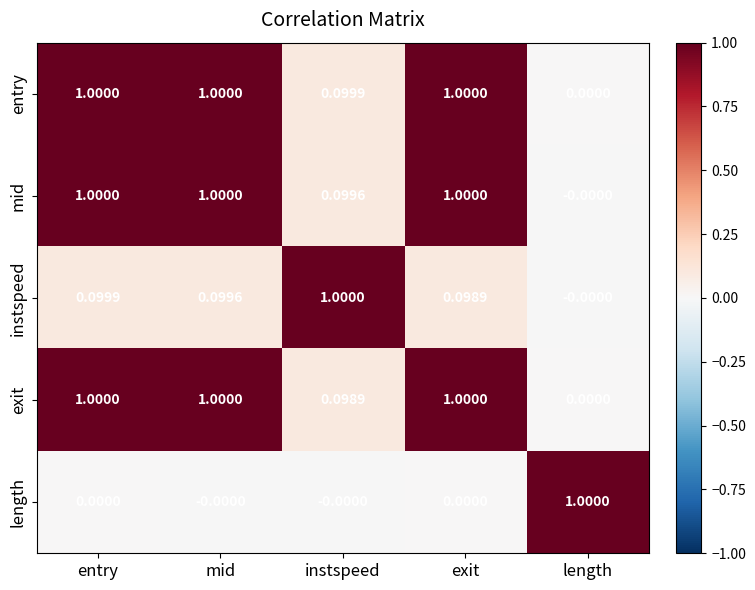

Where is exit nearest to the value 0?

length